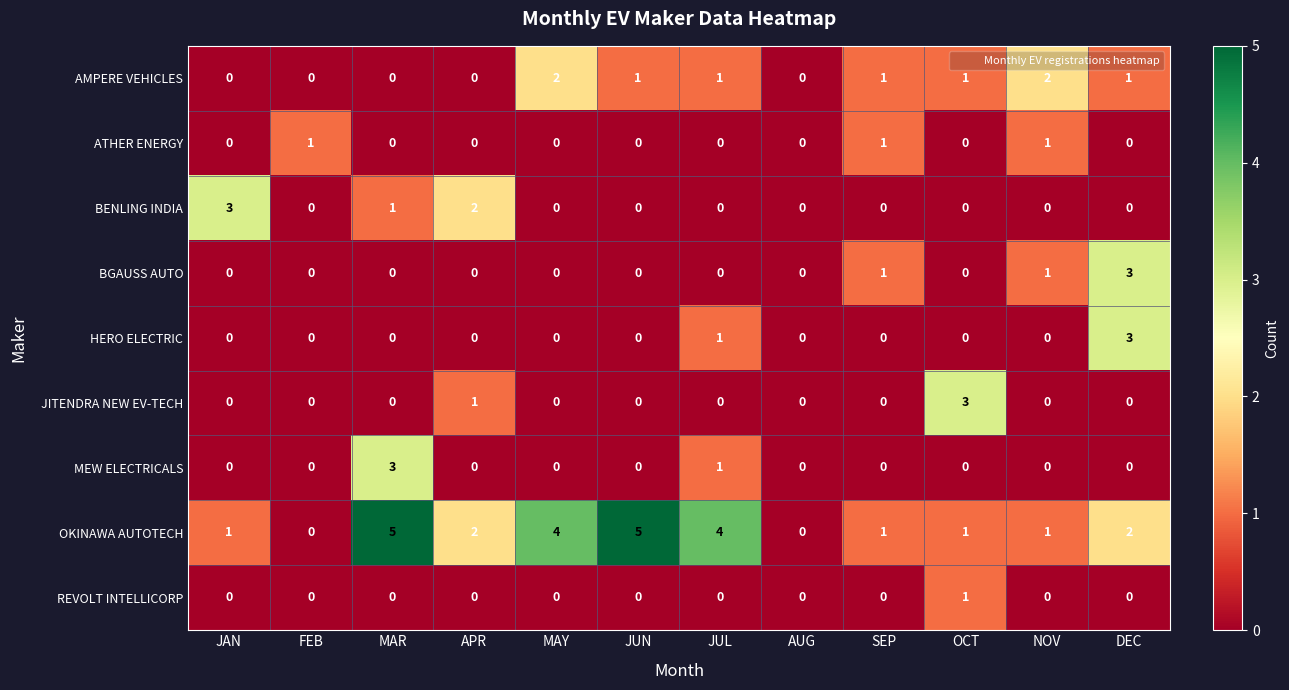

Count the JITENDRA NEW EV-TECH values in the range 0 to 1.

11